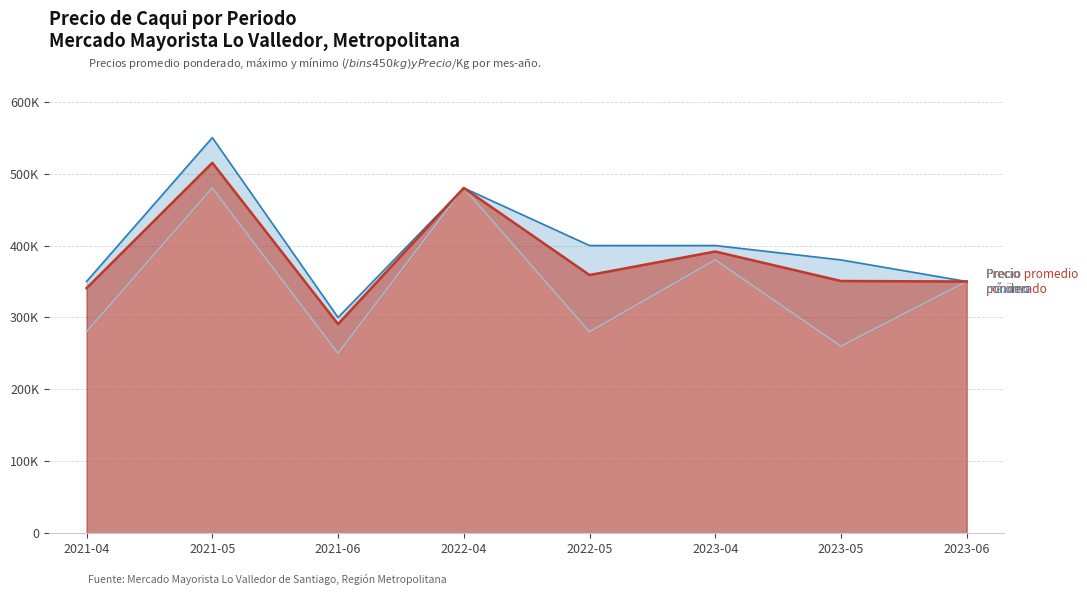

Which series changed the most between 2022-04 and 2022-05?

Precio minimo